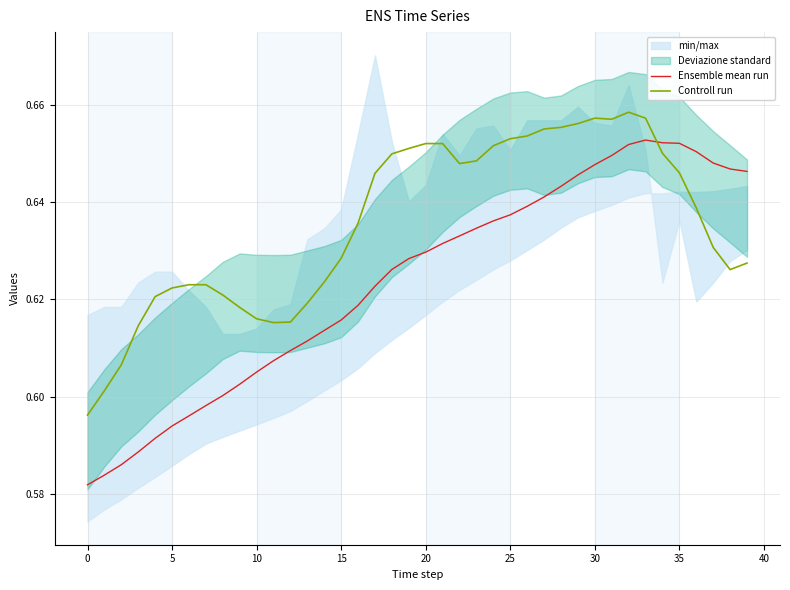

Which series has the largest total across all categories?

Controll run